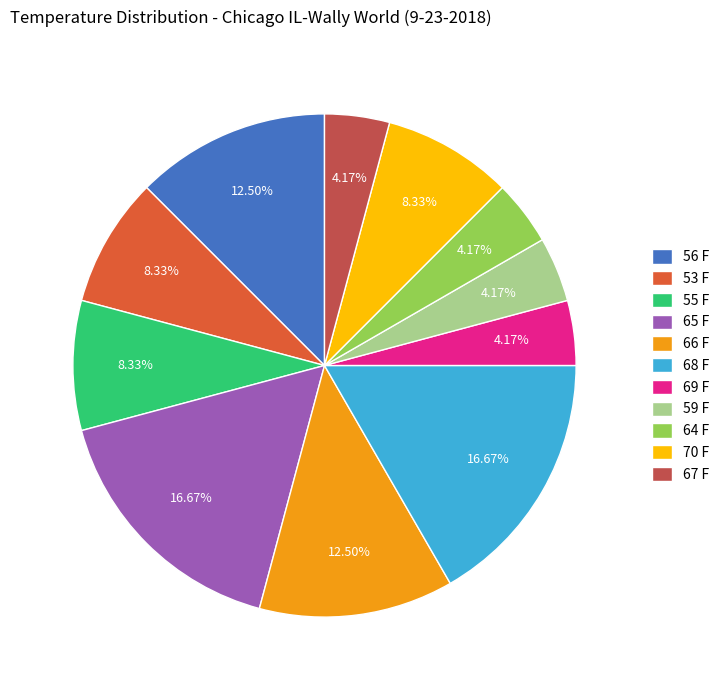

What is the ratio of the value at 55 F to the value at 70 F?

1.0